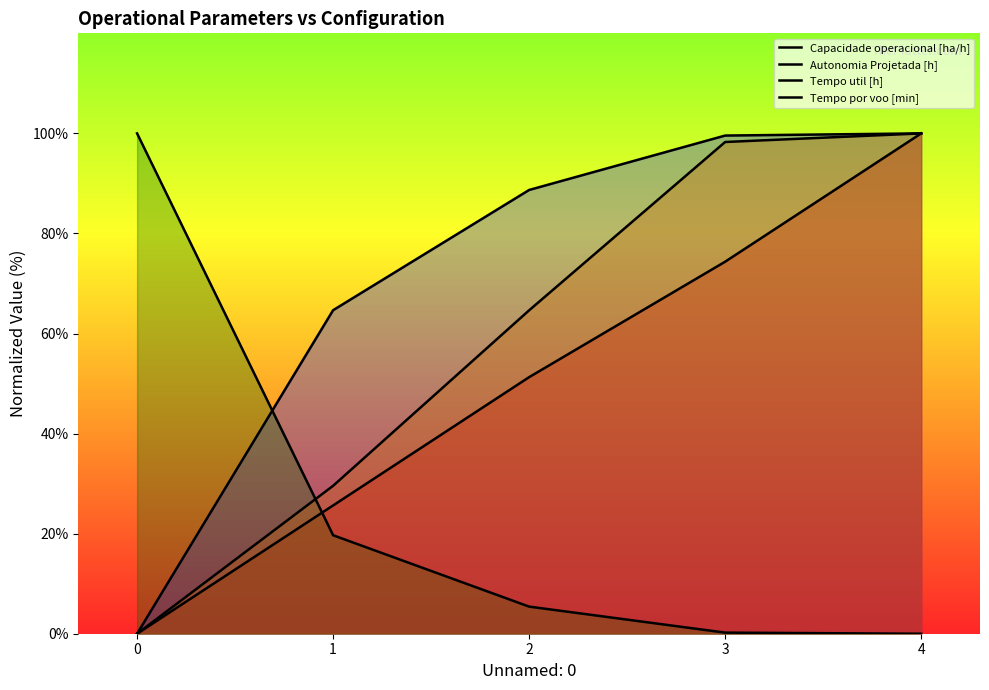

What is the total value across all series at 2?

210.0